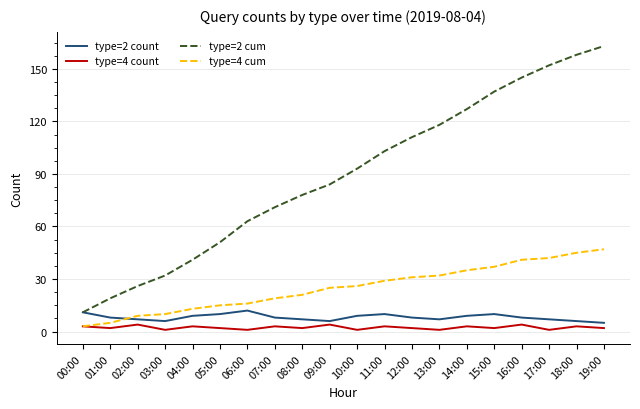

The value of type=2 cum at 08:00 is 51. True or false?

False